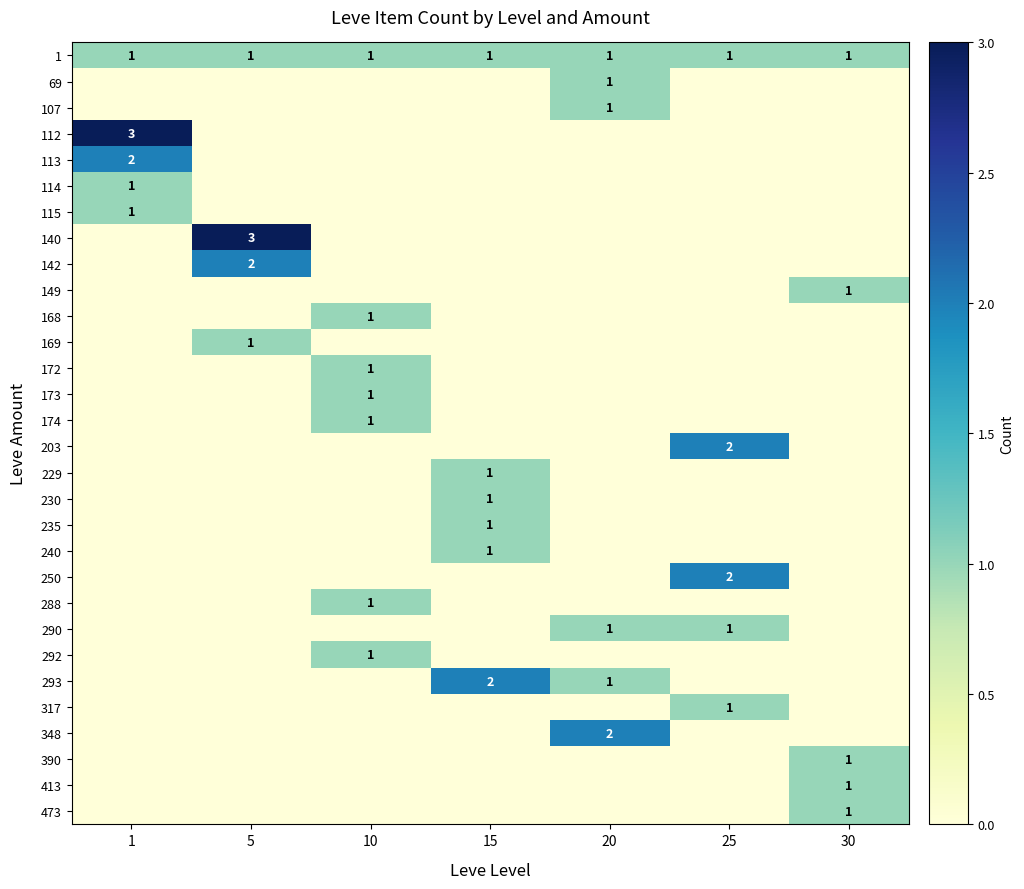

Rank the categories by 168 value from highest to lowest.

10, 1, 5, 15, 20, 25, 30